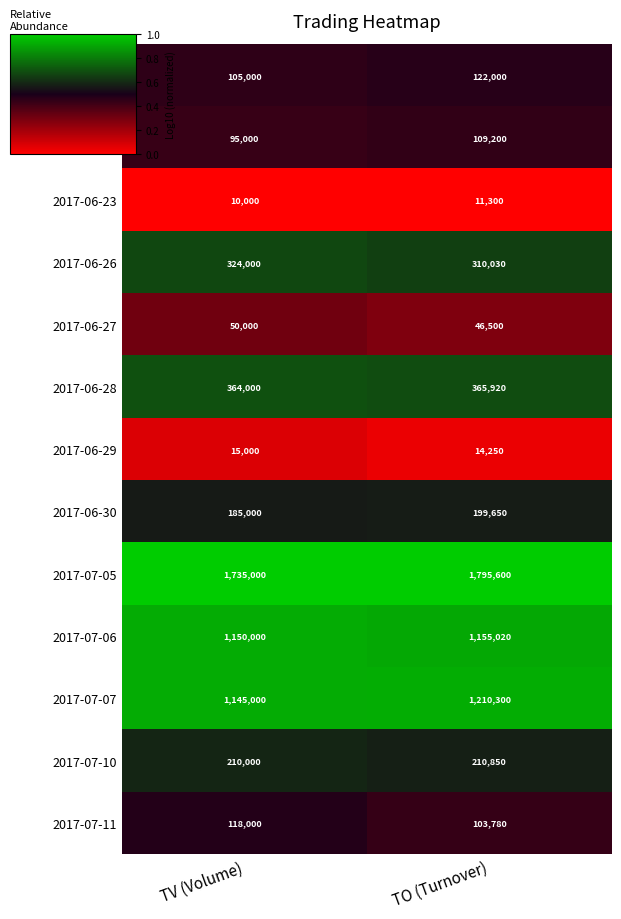

Where is 2017-06-23 nearest to the value 10650?

TV (Volume)